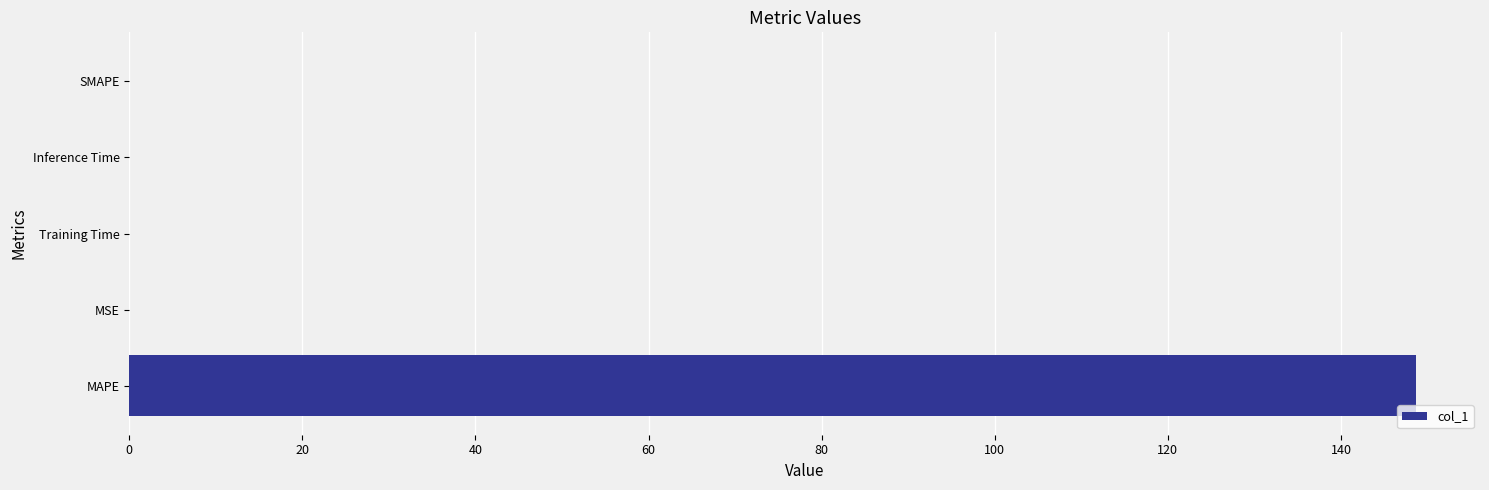

Are the bars horizontal?

Yes